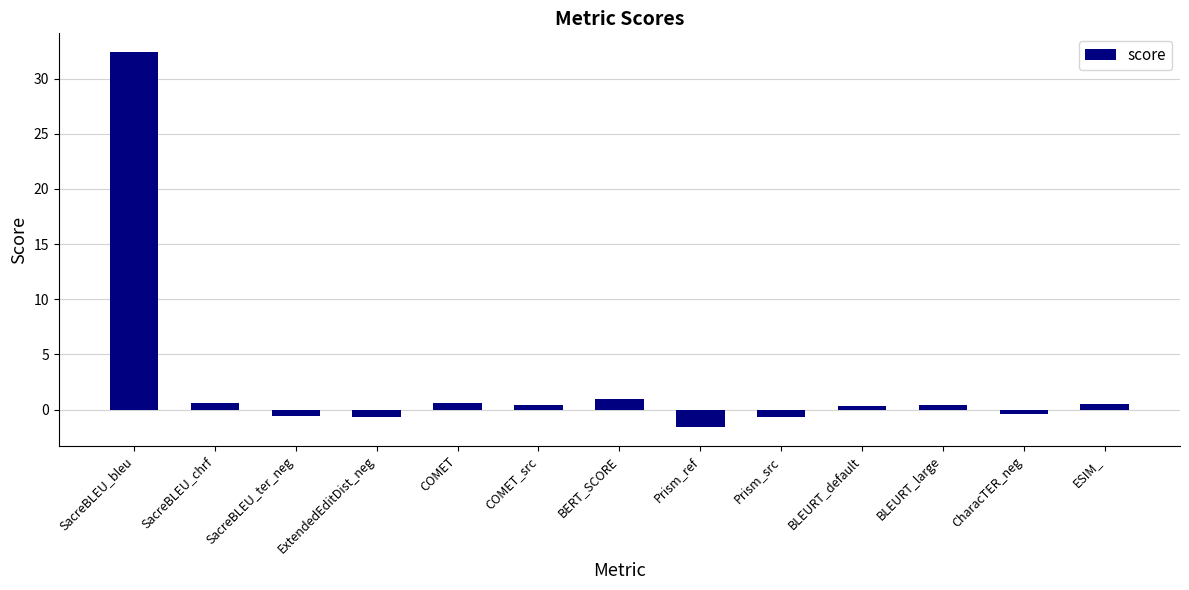

The value at COMET_src is 0.4. True or false?

True